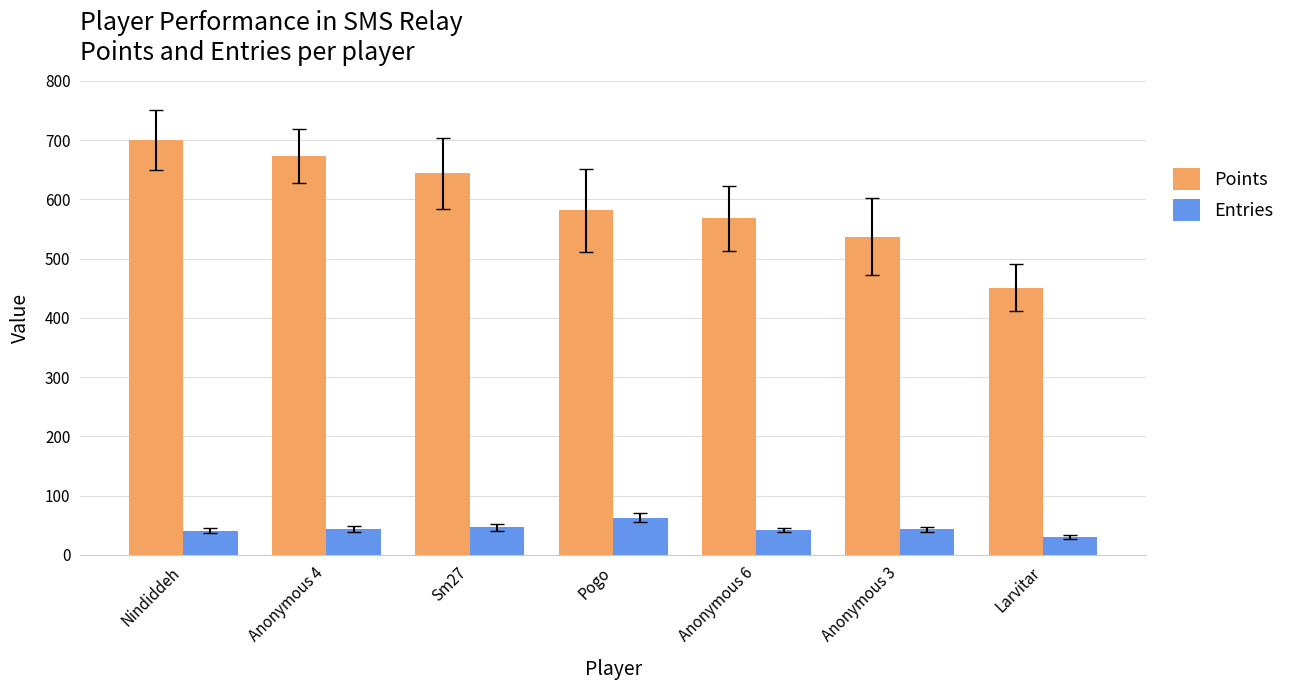

What is the sum of the Entries values at Anonymous 4 and Anonymous 3?

87